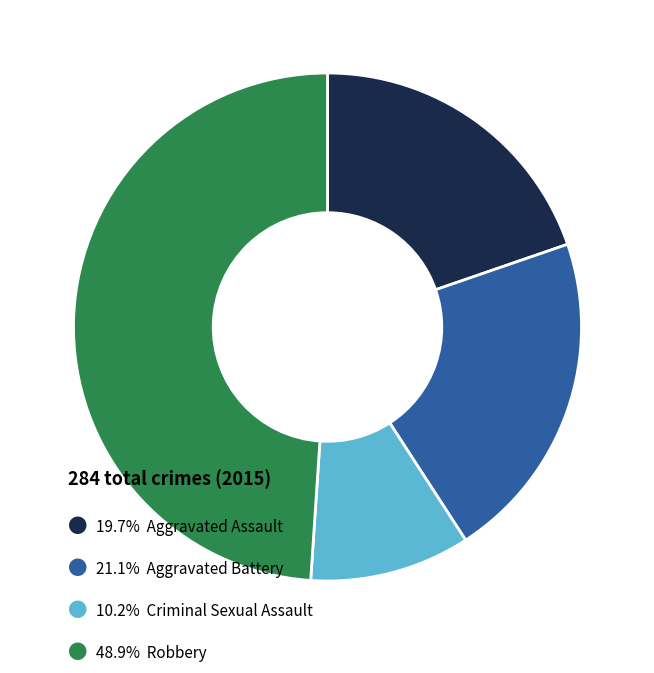

Is there a majority slice in this chart?

No